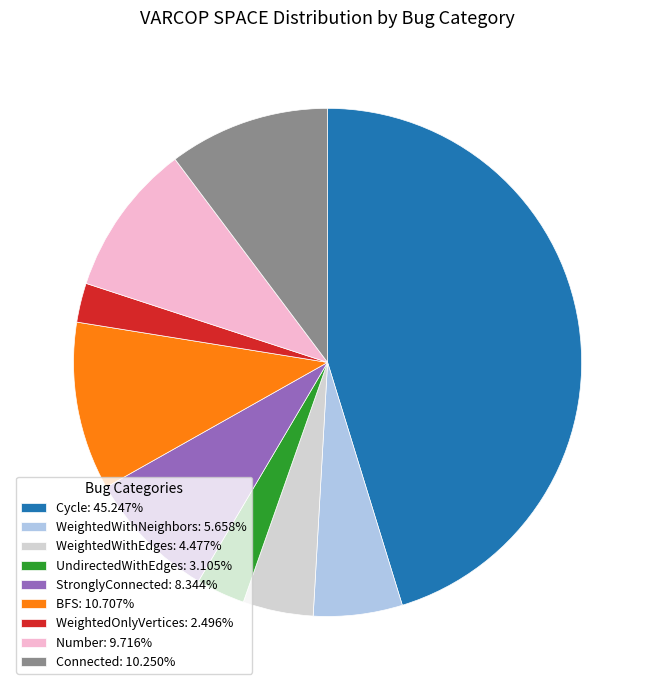

Is there a majority slice in this chart?

No